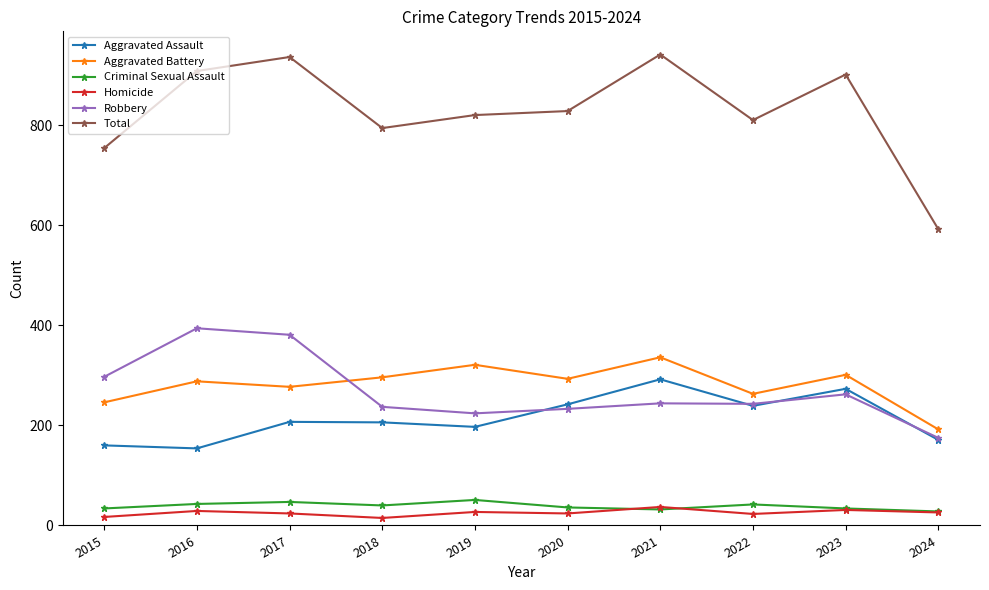

At how many categories does at least one series exceed 599?

9